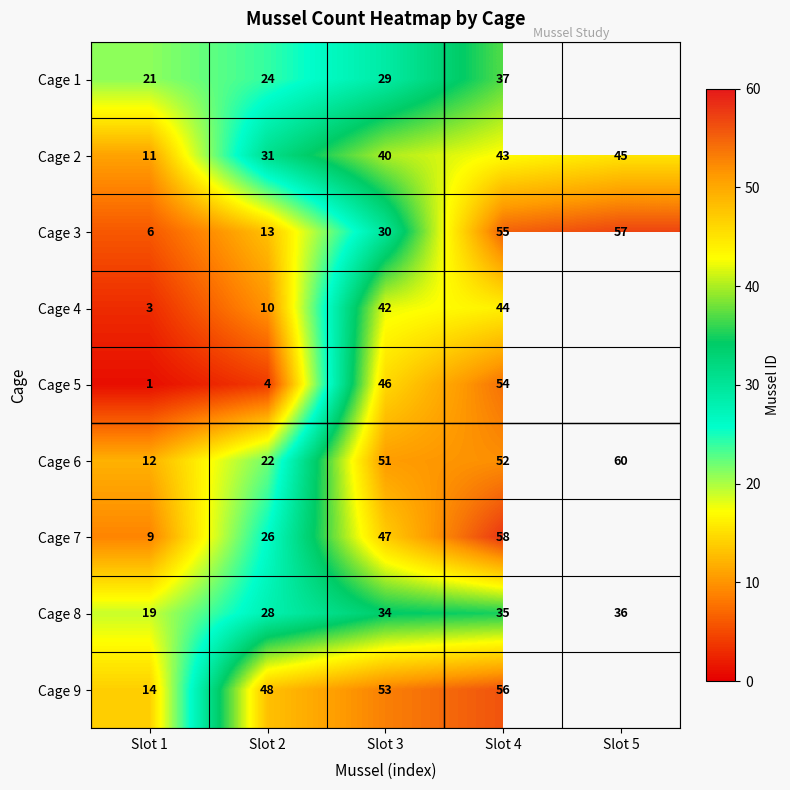

True or false: Cage 5 has a value of 1.6 at Slot 1.

False